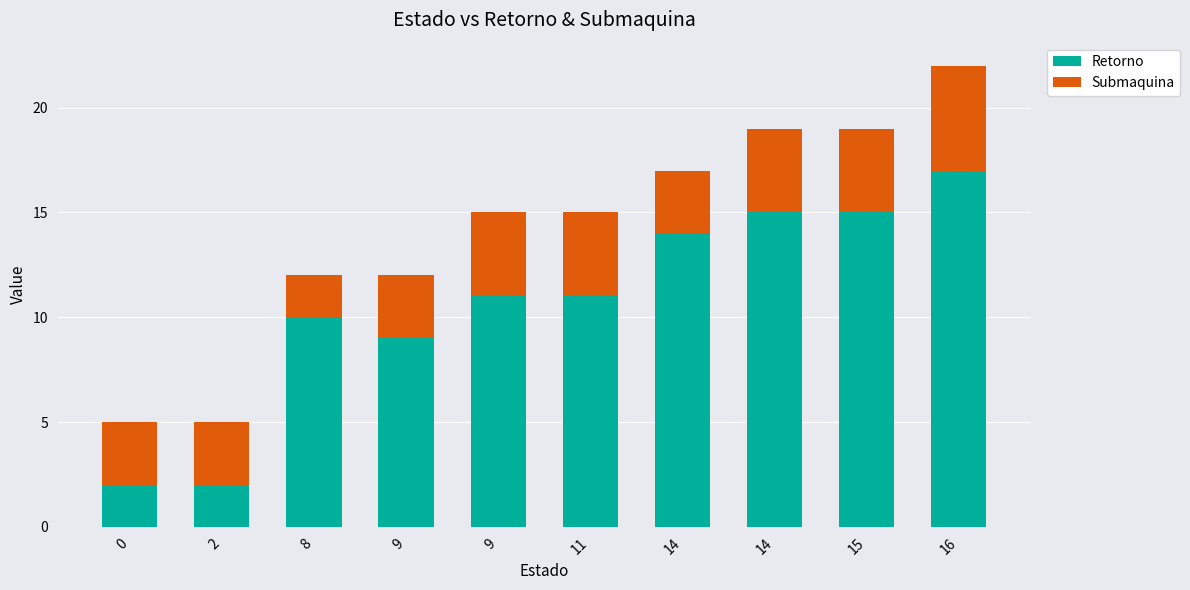

What is the difference between the Submaquina values at 16 and 15?

1